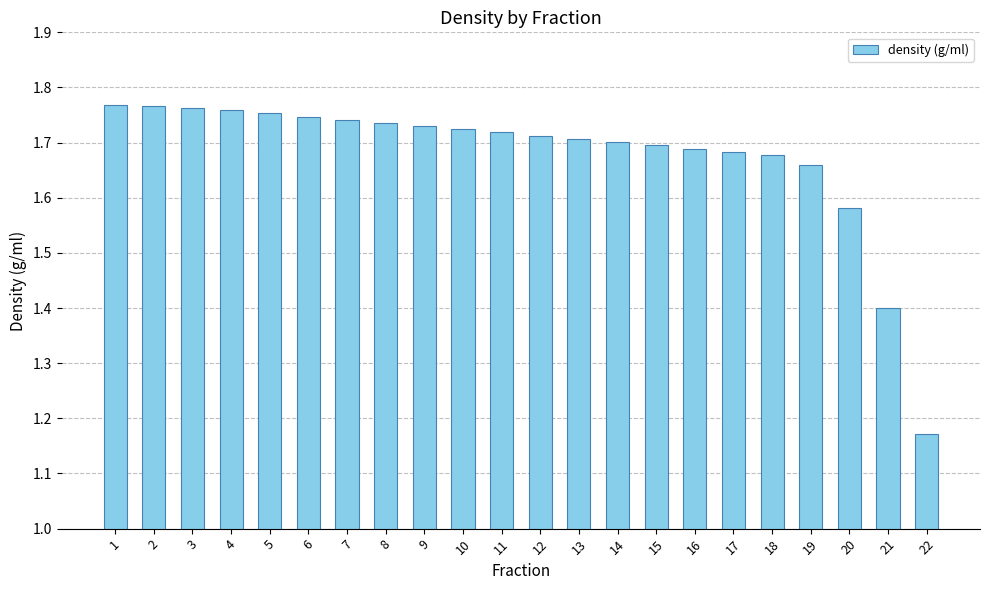

What is the change in value from 3 to 13?

-0.1